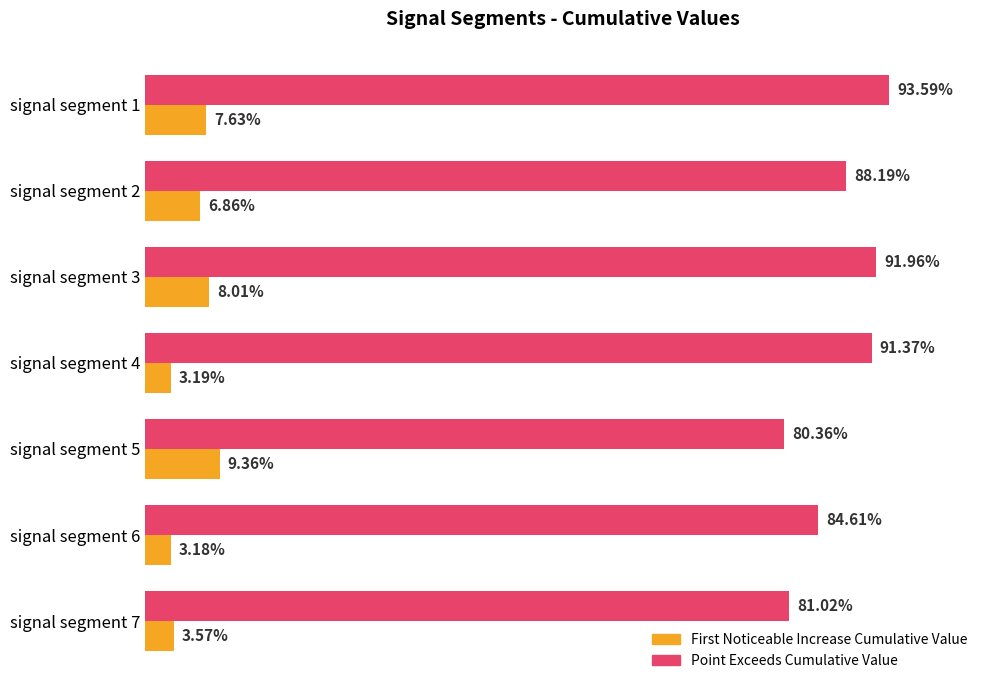

How many bars are there in total?

14